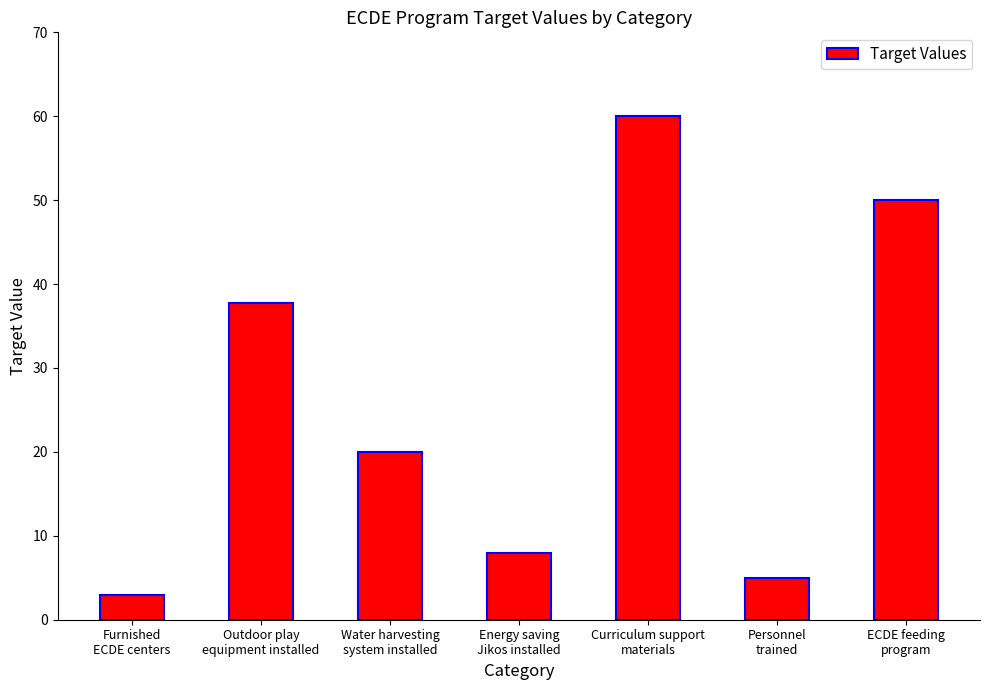

List the labels in order of value, largest first.

Curriculum support
materials, ECDE feeding
program, Outdoor play
equipment installed, Water harvesting
system installed, Energy saving
Jikos installed, Personnel
trained, Furnished
ECDE centers